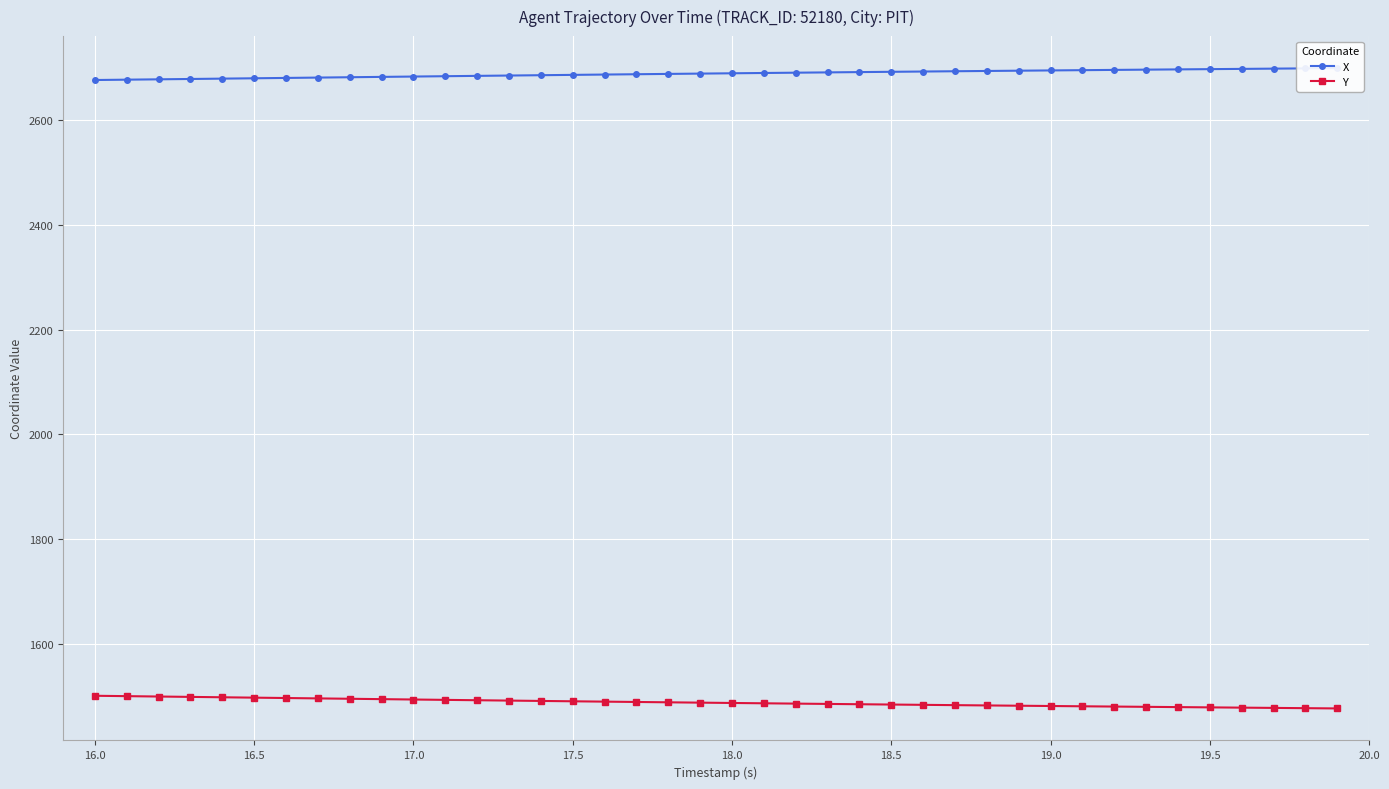

How many lines are shown in the chart?

2